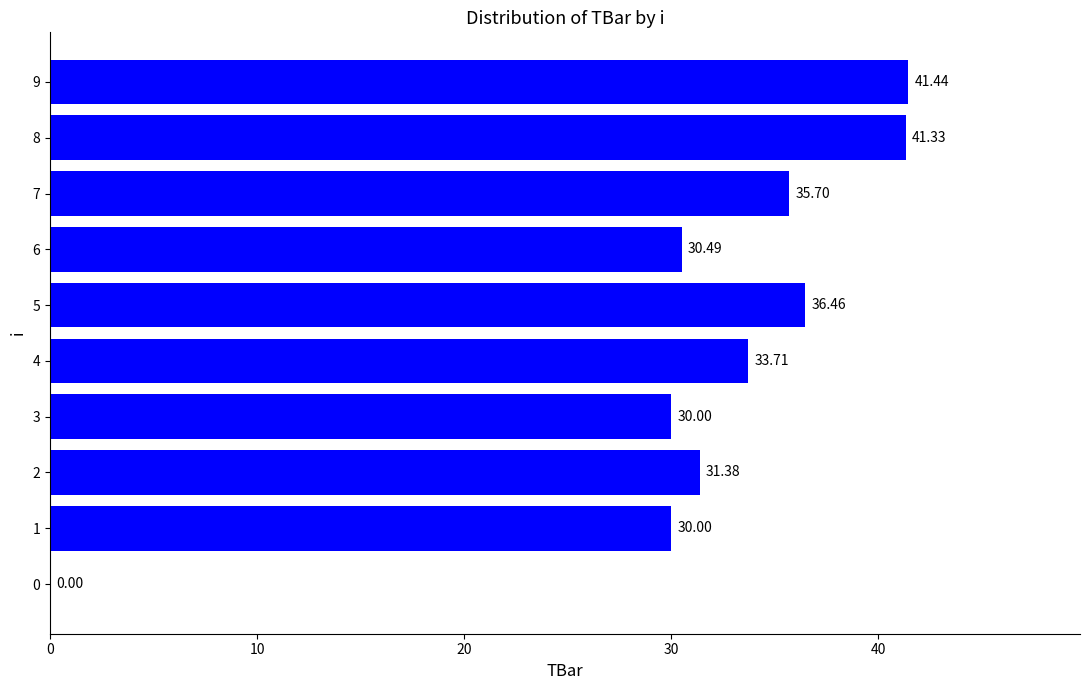

Between 8 and 3, which is larger?

8